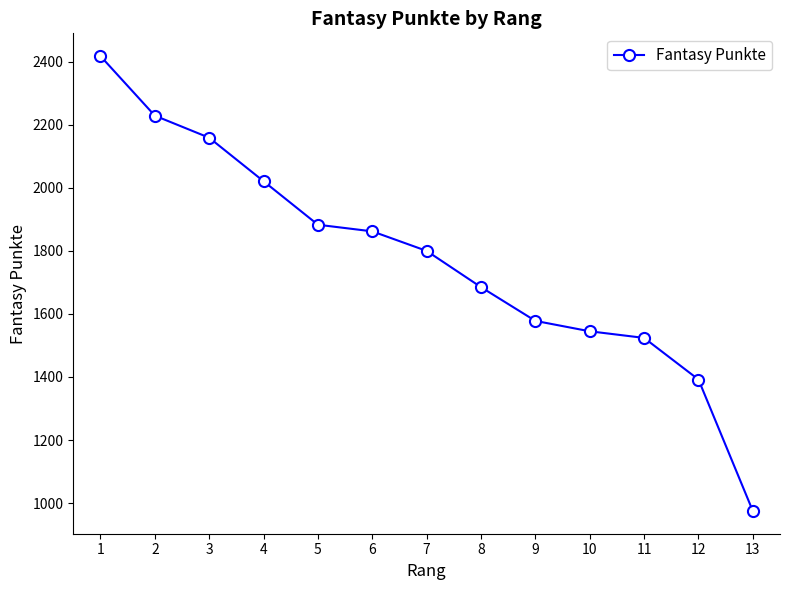

What is the change in value from 1 to 11?

-894